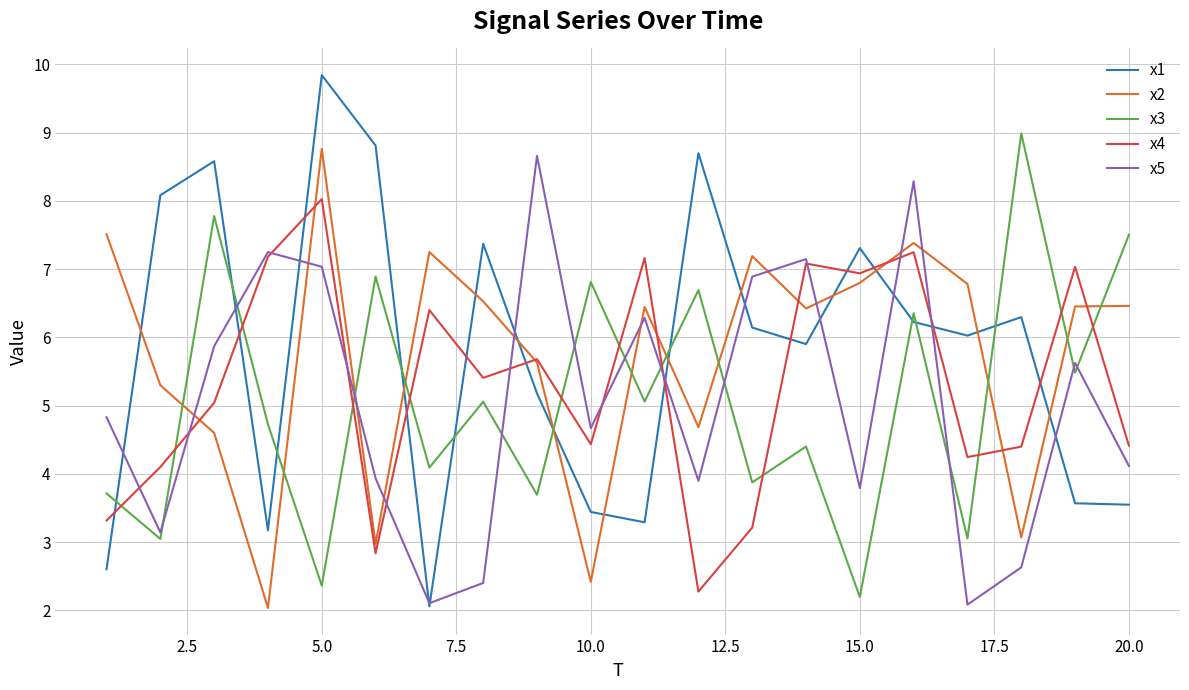

True or false: x3 and x2 cross at least once.

True